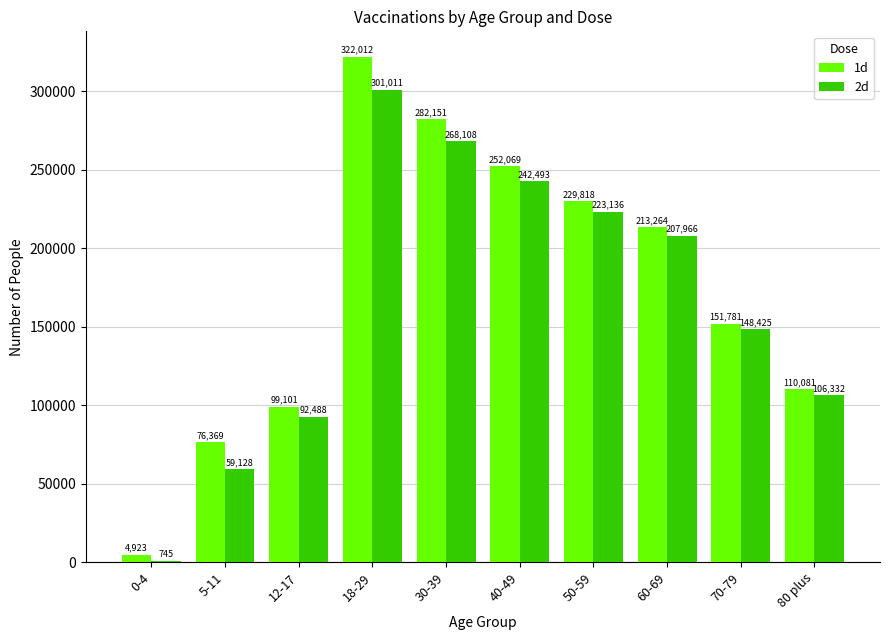

At which category does the chart reach its peak across all series?

18-29